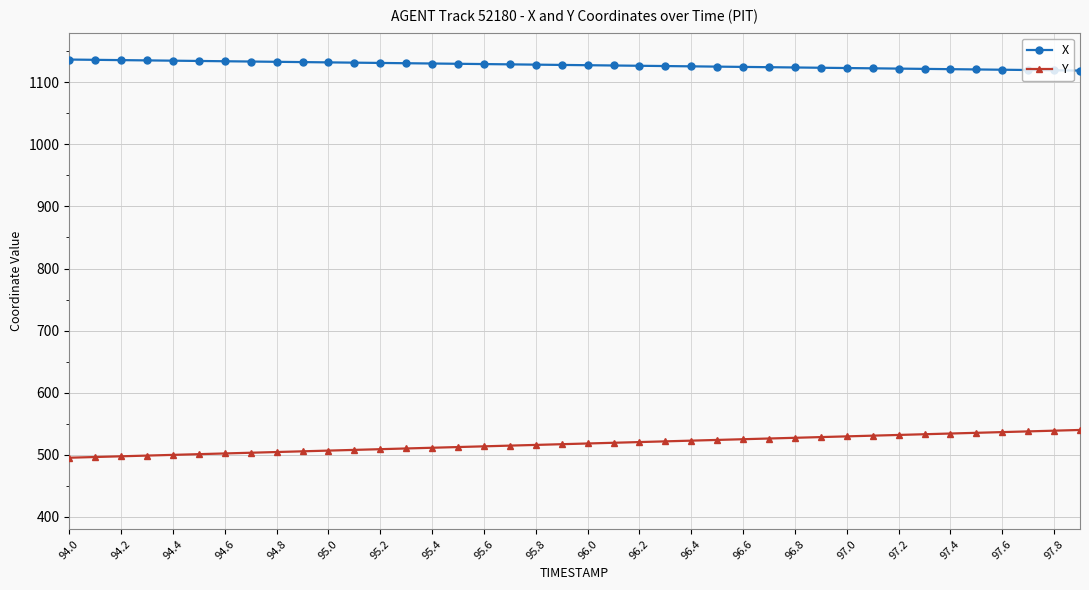

Count the number of categories in the chart.

40